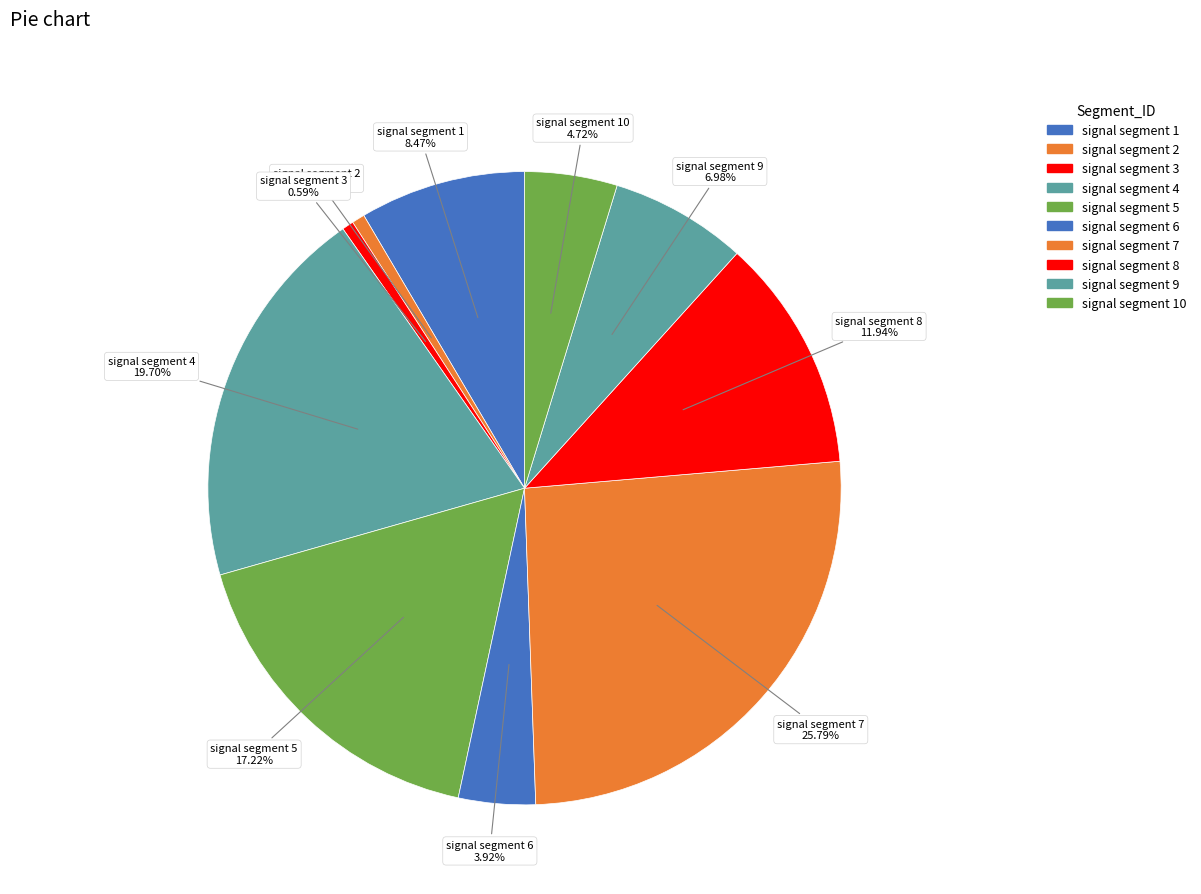

Rank the categories by value from lowest to highest.

signal segment 3, signal segment 2, signal segment 6, signal segment 10, signal segment 9, signal segment 1, signal segment 8, signal segment 5, signal segment 4, signal segment 7